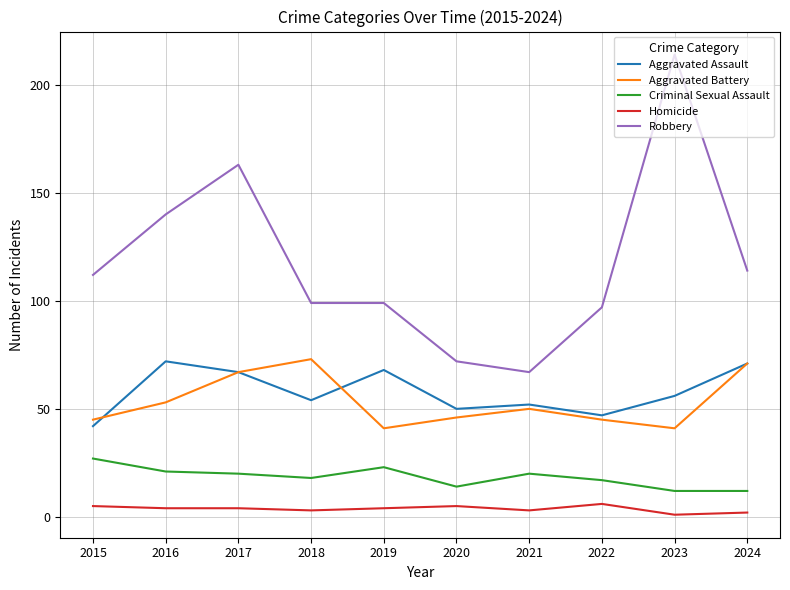

What is the maximum value for Aggravated Assault?

72